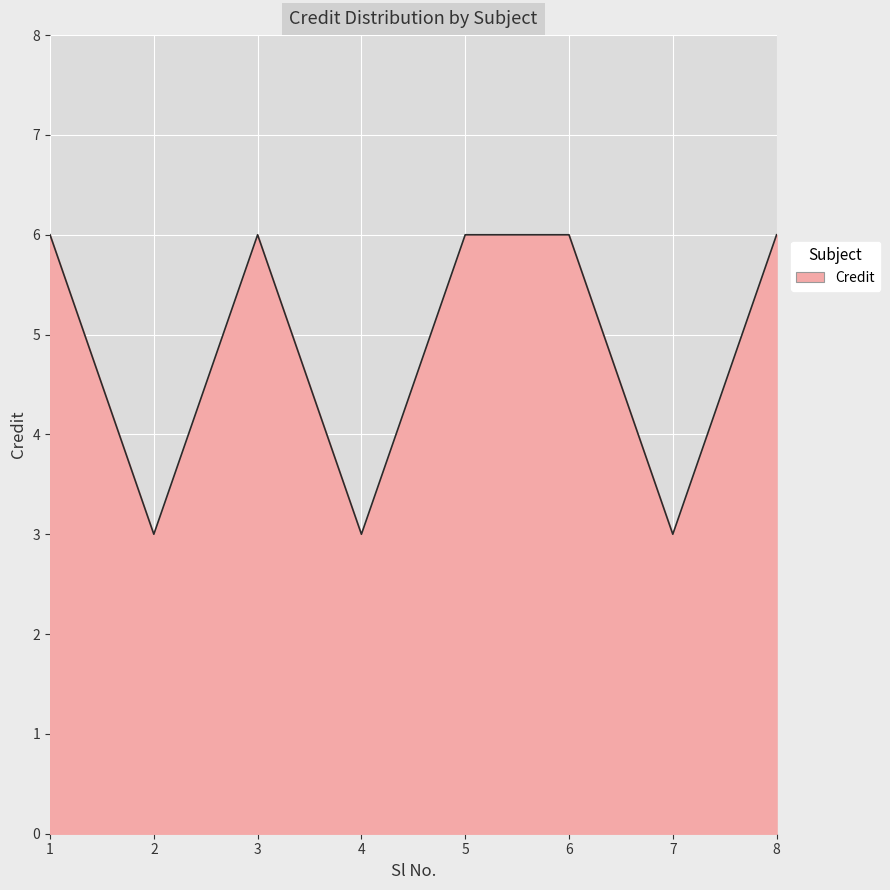

What is the greatest value displayed?

6